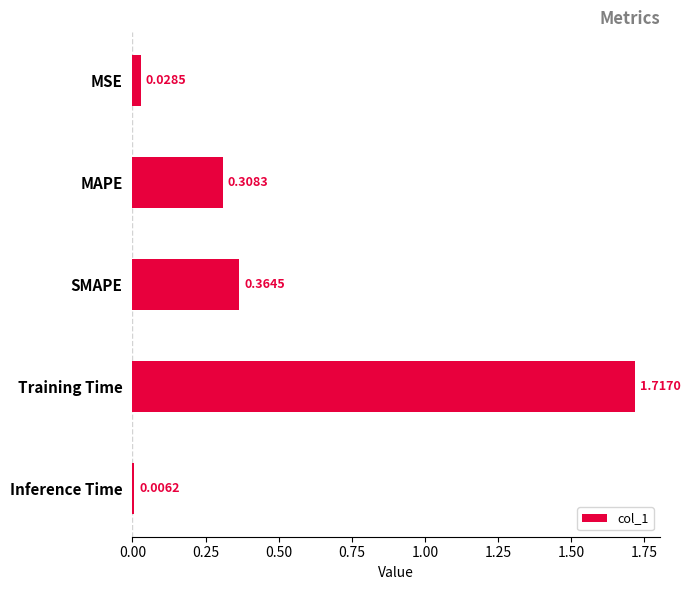

What is the sum of all values?

2.4